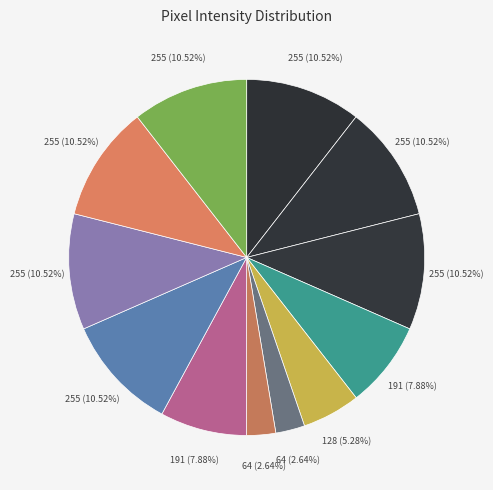

Count the number of slices in the pie.

12